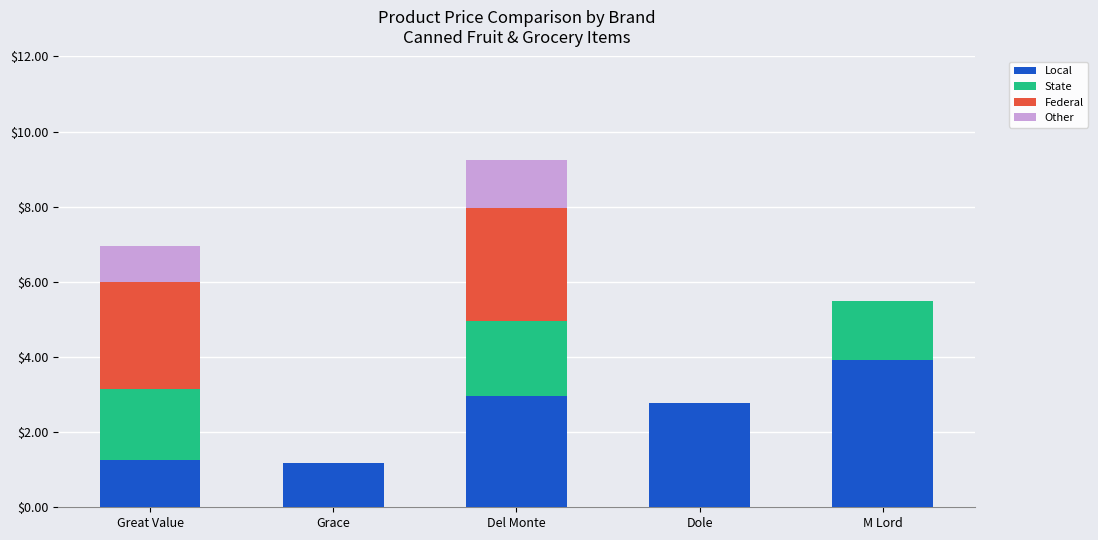

Does the chart contain stacked bars?

Yes